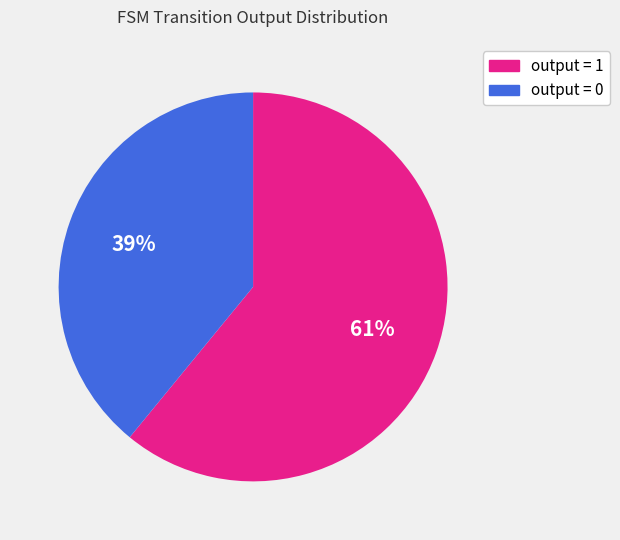

Which category accounts for the majority?

output = 1